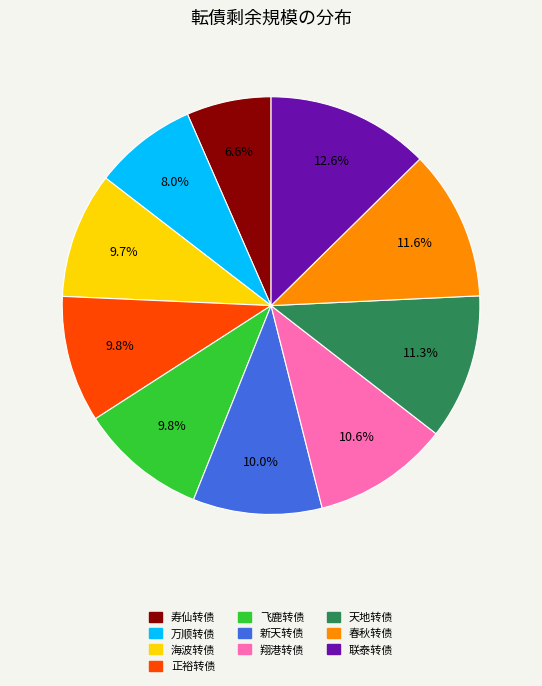

Which category has the biggest portion of the pie?

联泰转债